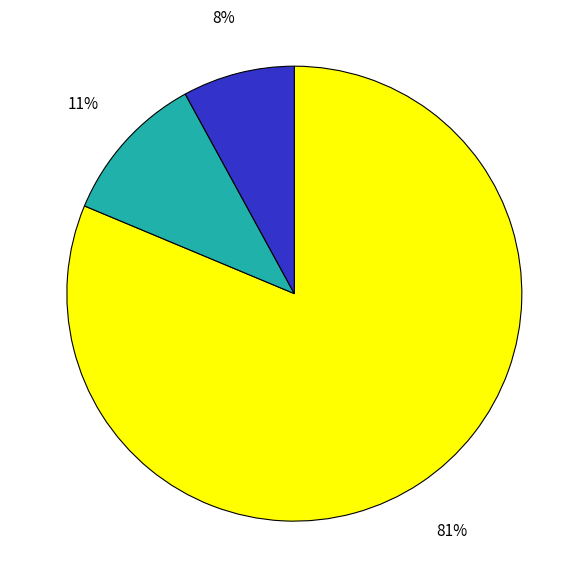

To the nearest percent, what is the average slice percentage?

33%